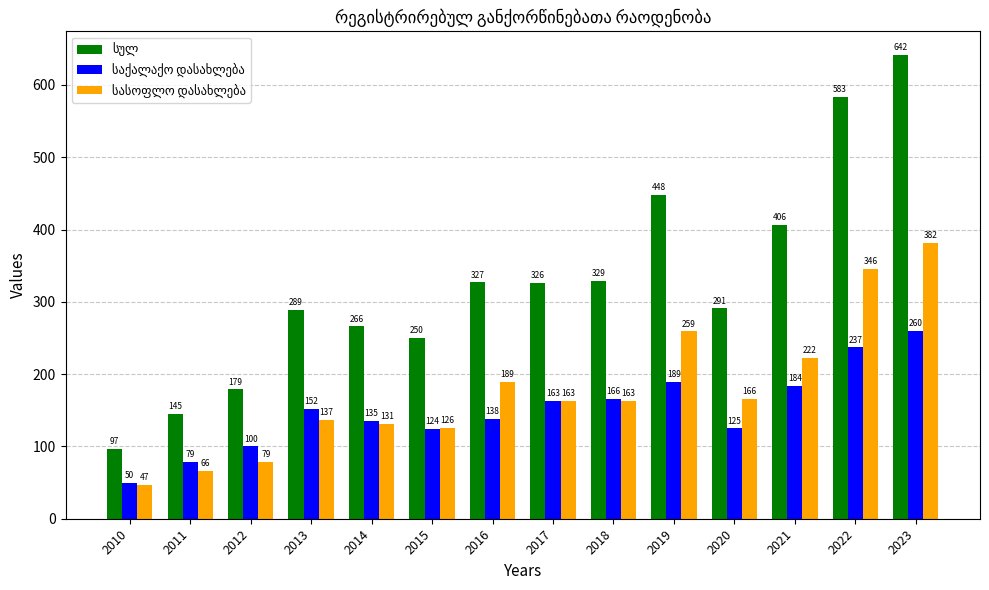

Which label corresponds to the smallest value in the chart?

2010